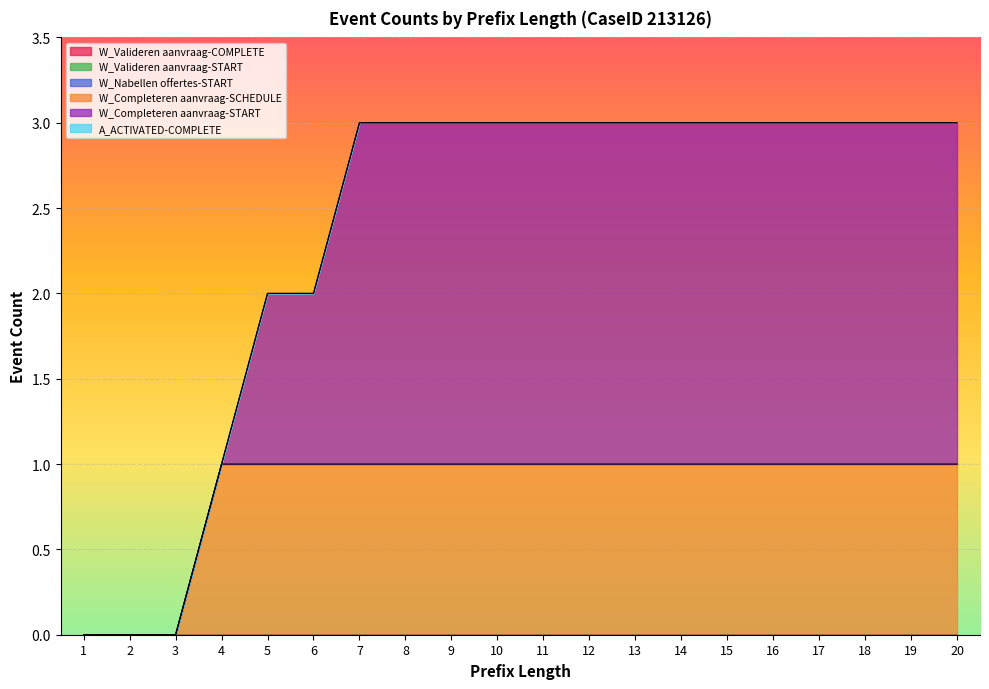

Which category has the highest value across all series?

7